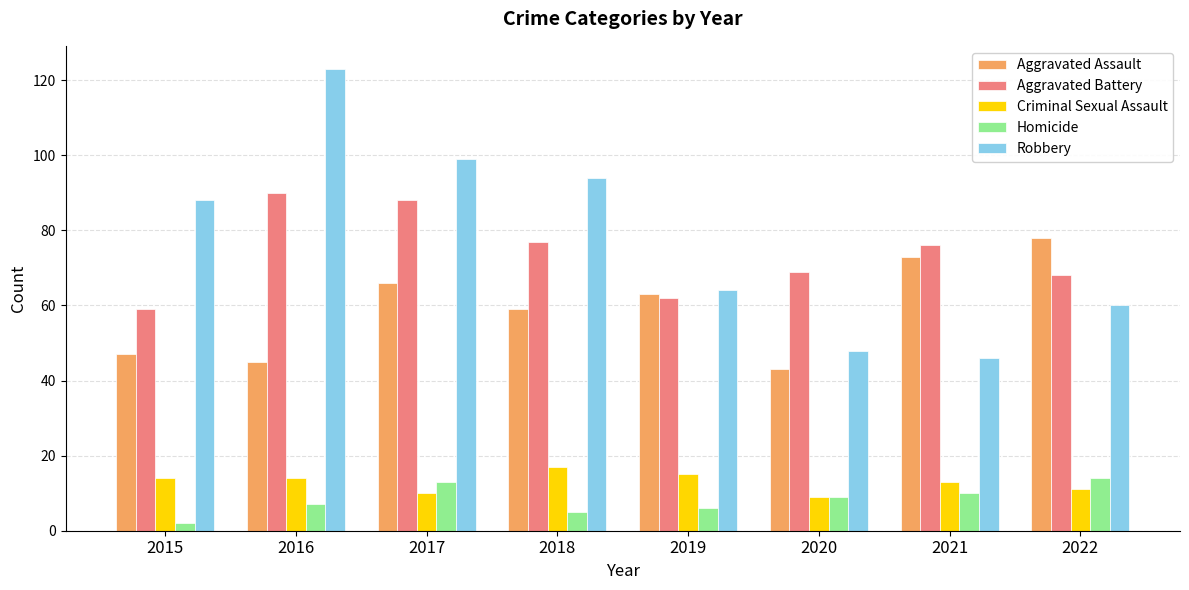

What is the difference between the maximum and minimum values in the Criminal Sexual Assault series?

8